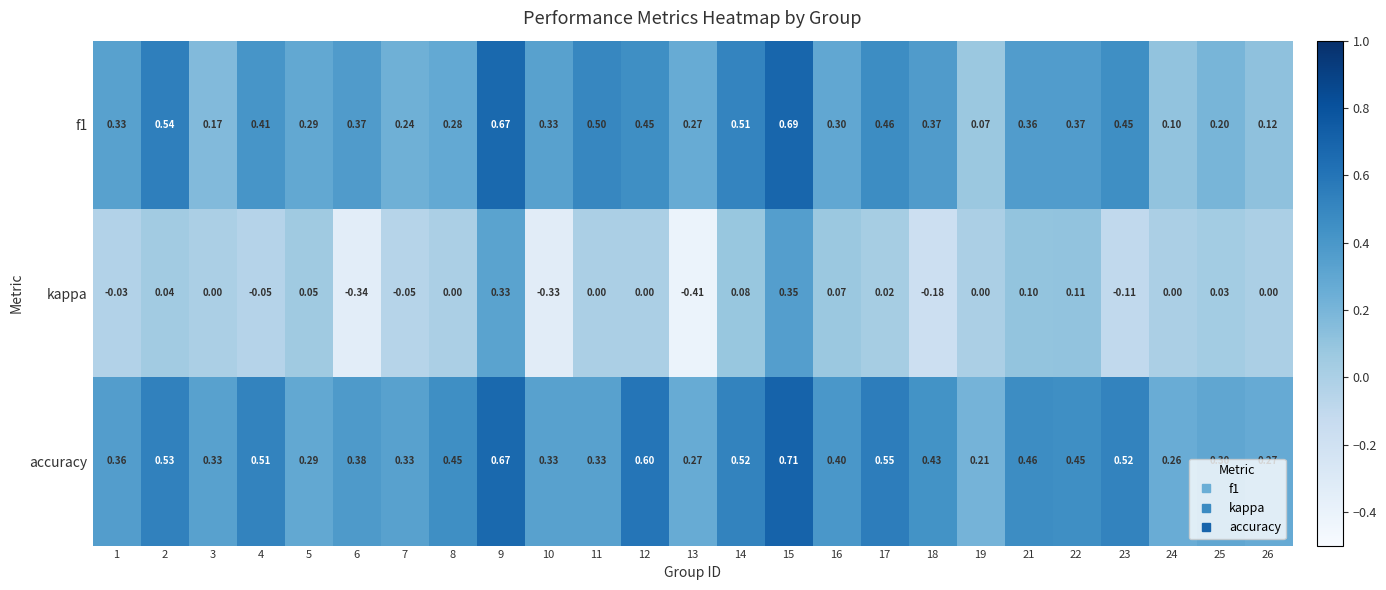

Which series has the largest range (max minus min)?

kappa